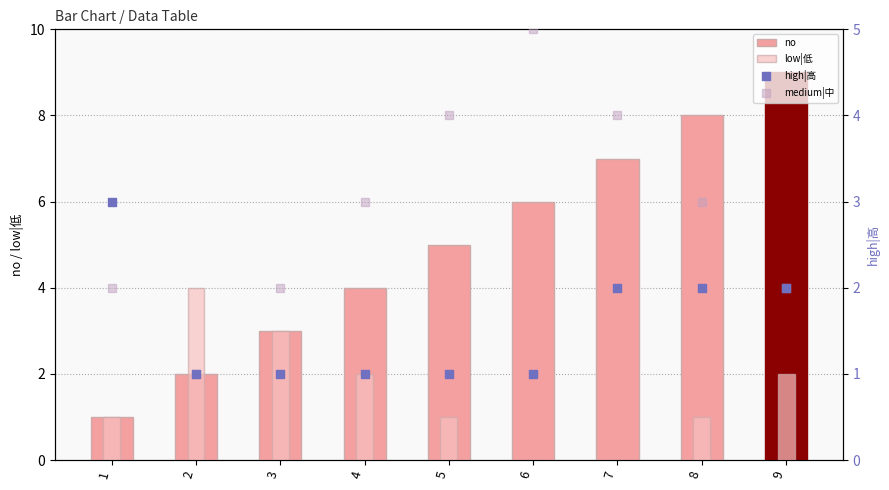

Which series contains the highest Y value?

no